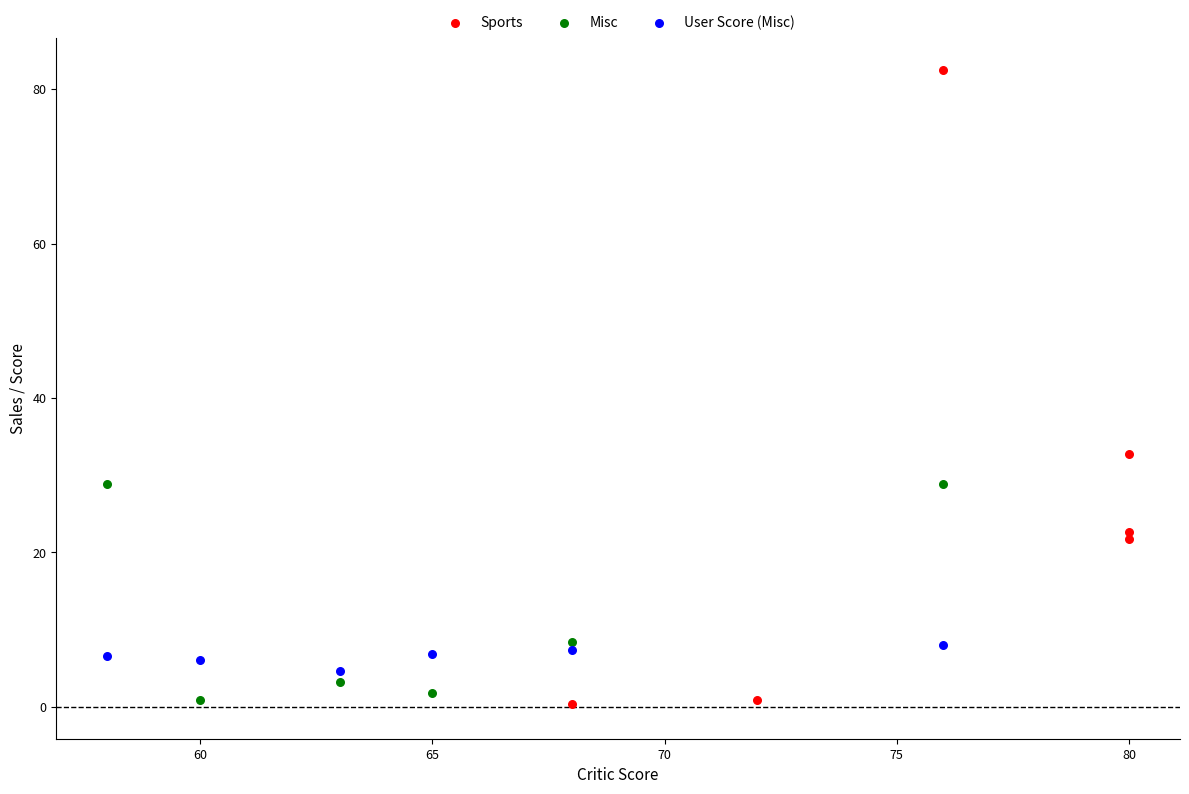

Which series has the widest spread of Y values?

Sports